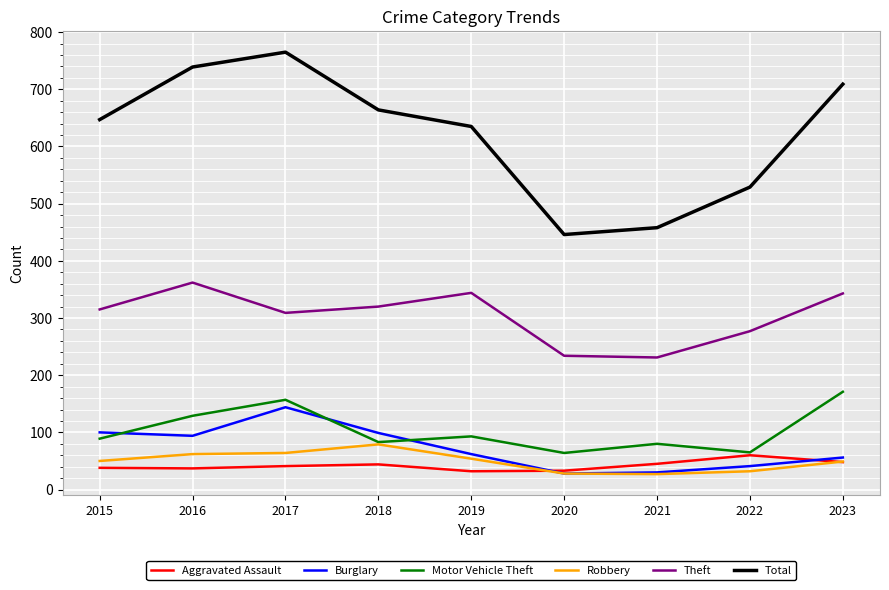

Which label corresponds to the largest value in the chart?

2017